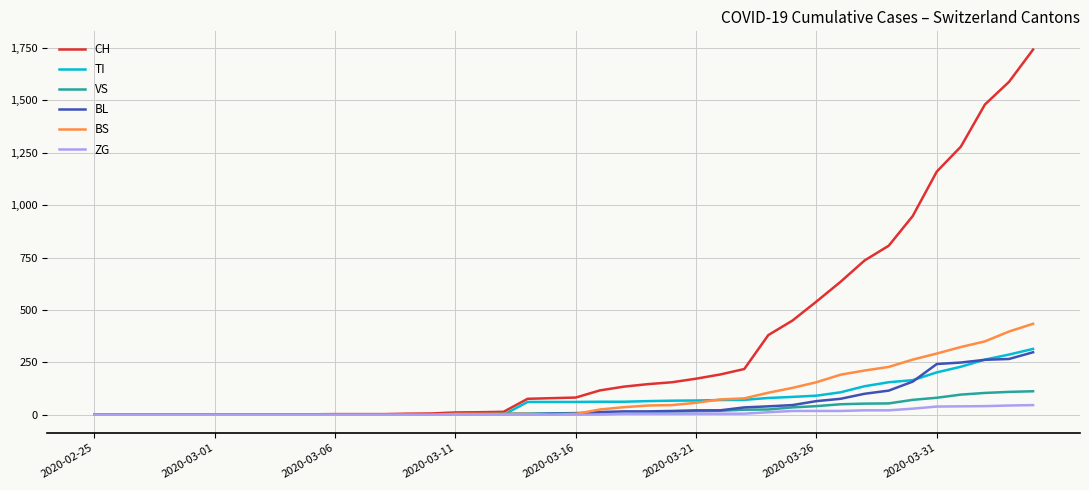

Which series has the largest range (max minus min)?

CH